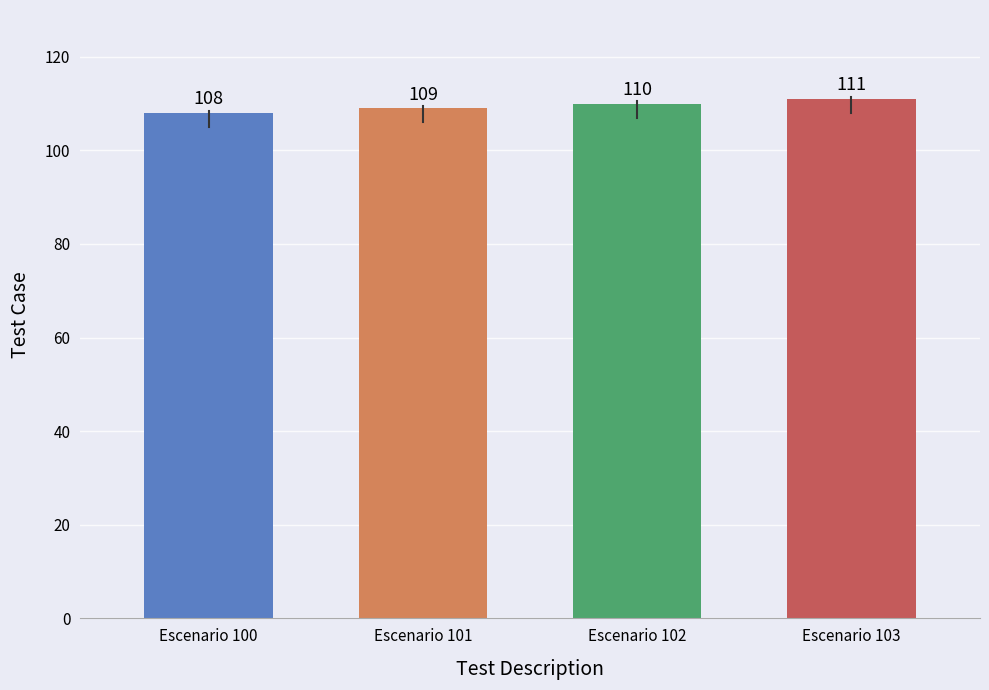

The value at Escenario 103 is 111. True or false?

True